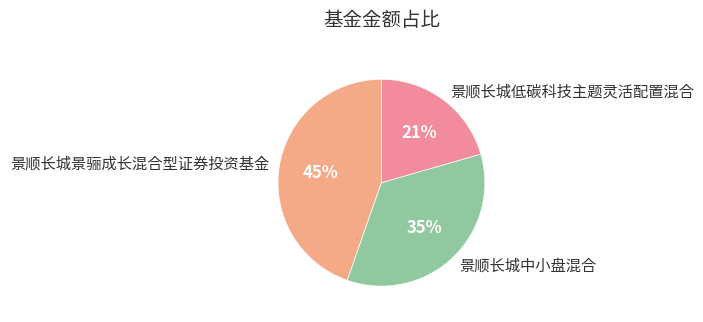

Approximately how many times larger is the value at 景顺长城低碳科技主题灵活配置混合 compared to 景顺长城中小盘混合?

0.6